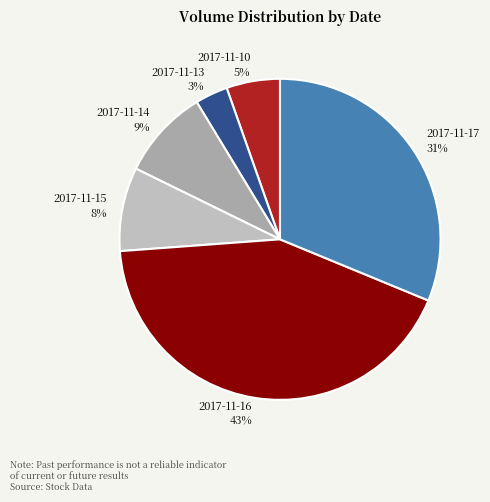

Count the number of slices in the pie.

6